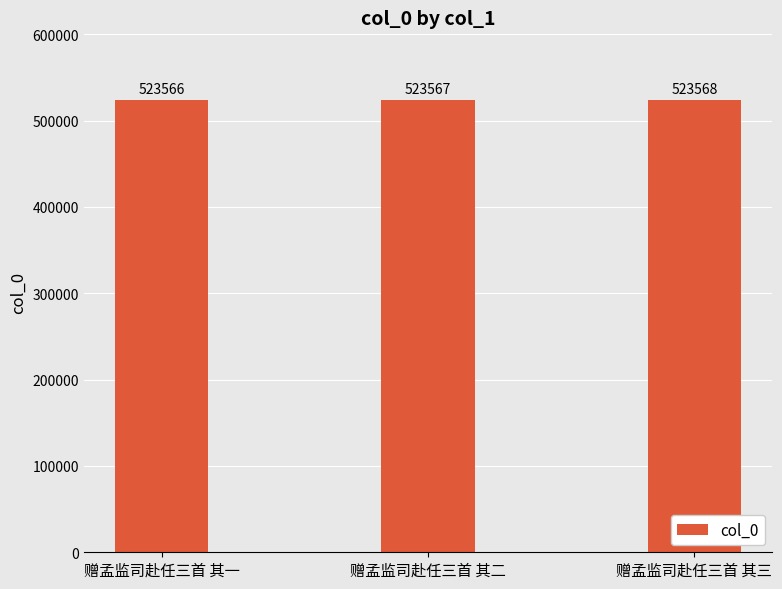

What is the sum of the values at 赠孟监司赴任三首 其一 and 赠孟监司赴任三首 其三?

1047134